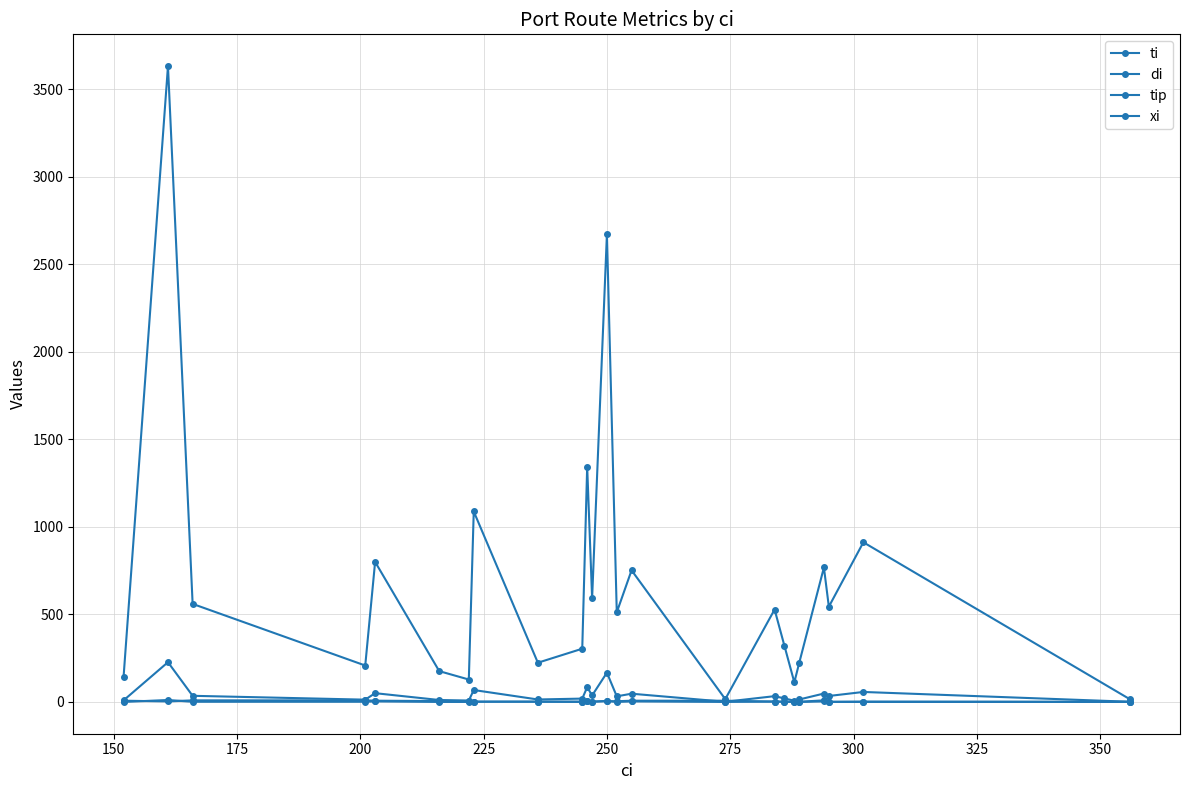

True or false: ti and xi intersect in this chart.

False